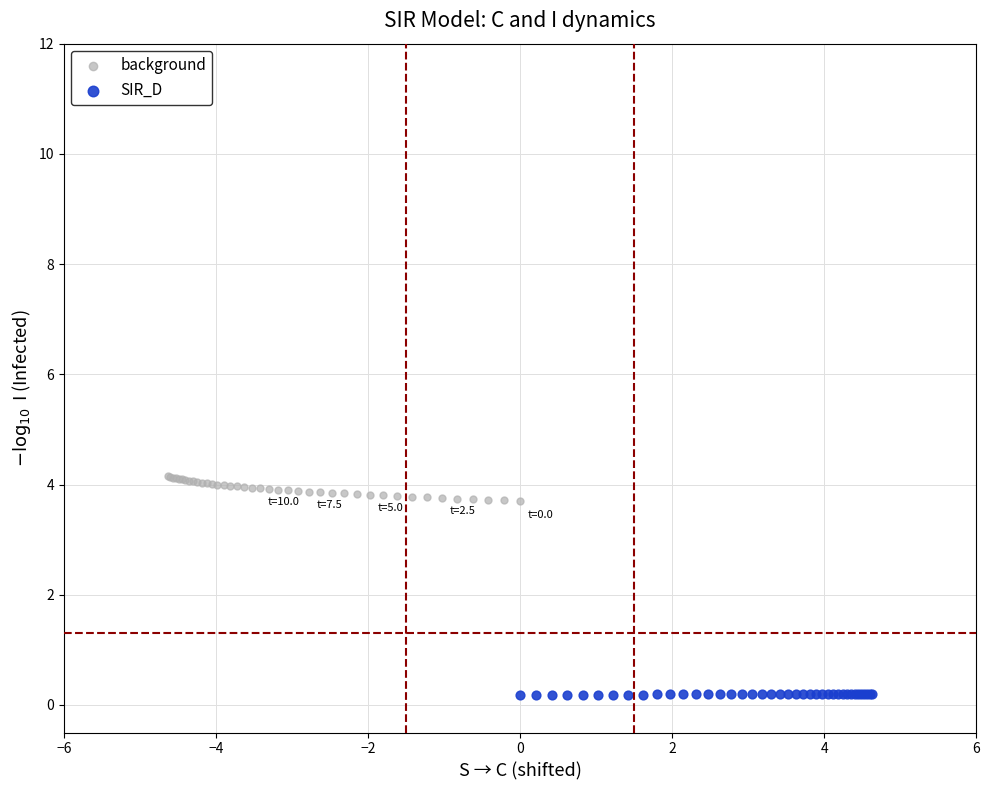

Which series reaches the minimum Y coordinate?

SIR_D